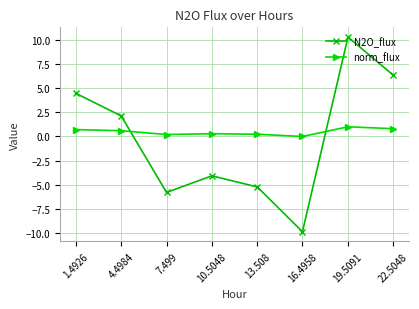

True or false: N2O_flux has more than 0 interior local peaks.

True